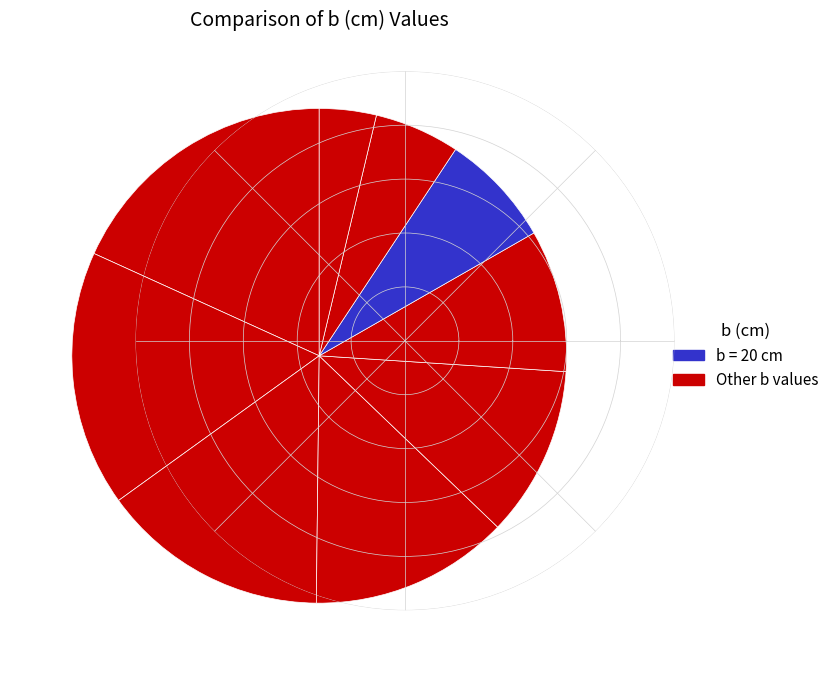

Count the number of slices in the pie.

9